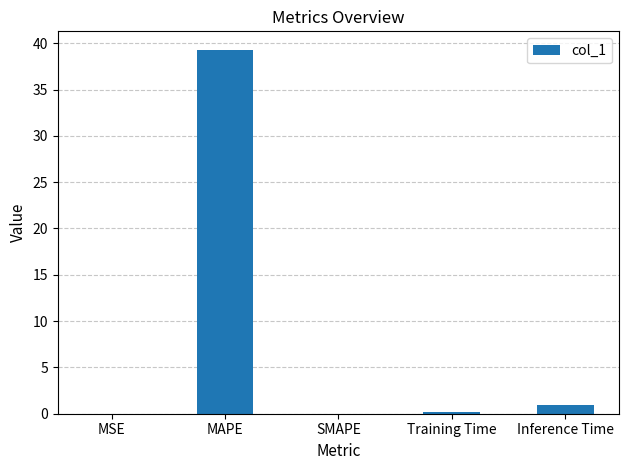

The value at SMAPE is -23.5. True or false?

False